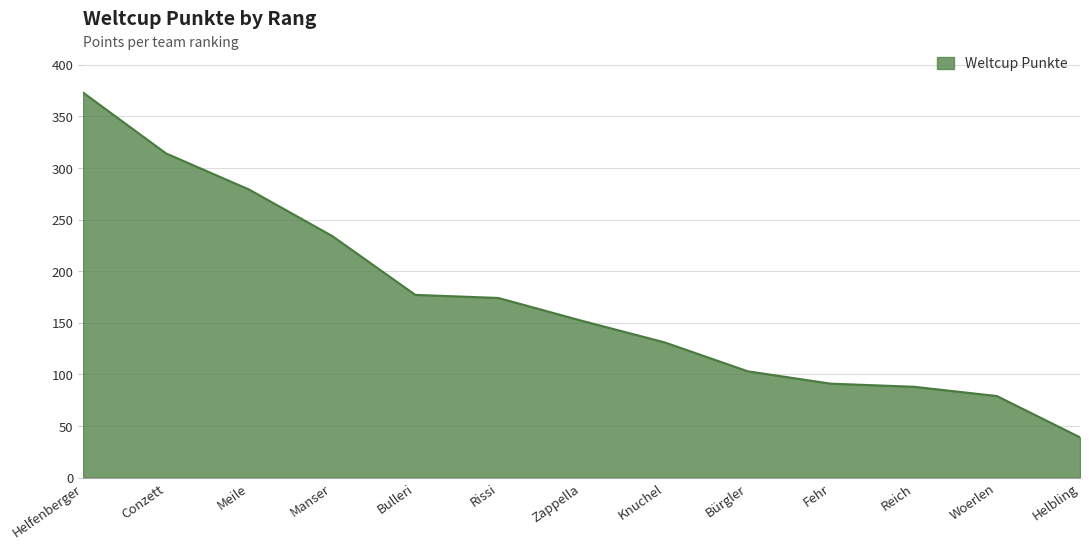

How many lines are shown in the chart?

1